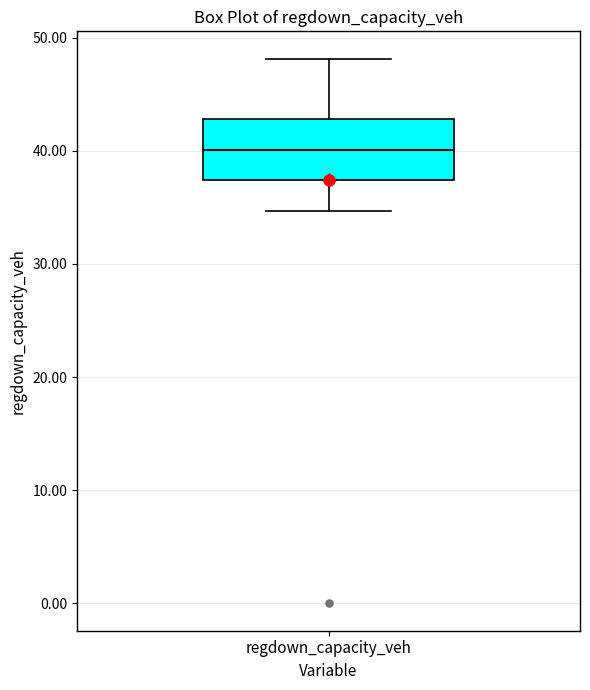

Transcribe this box plot: give where the median line is, the range the box spans, and where the two whiskers end, as read against the y-axis. The values are not printed on the chart, so give them approximately, as read against the axis.

median 40, box 37 to 43, whiskers 35 to 48